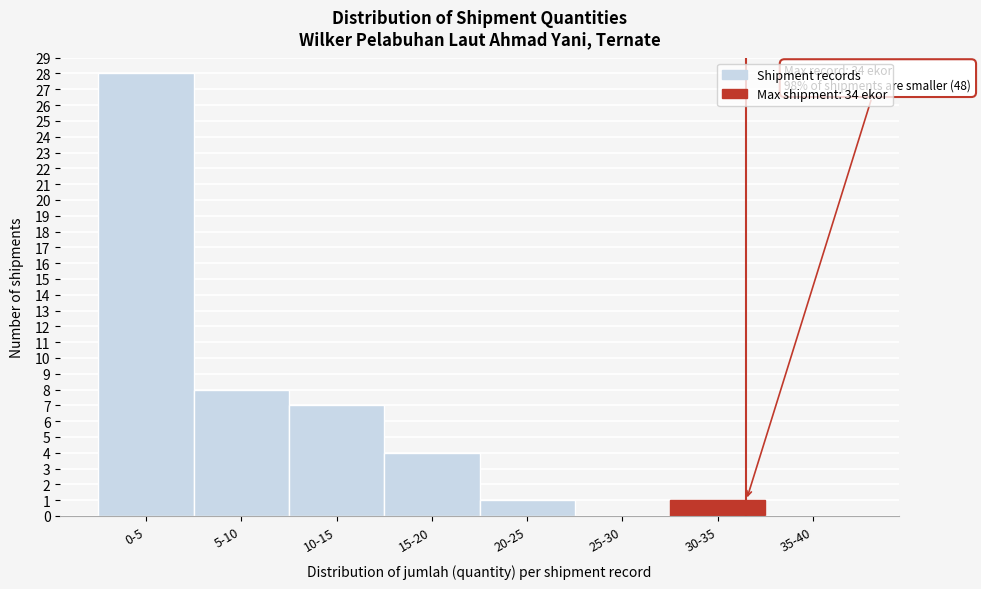

Reading left to right, extract all data points from this chart.

0-5=28	5-10=8	10-15=7	15-20=4	20-25=1	25-30=0	30-35=1	35-40=0